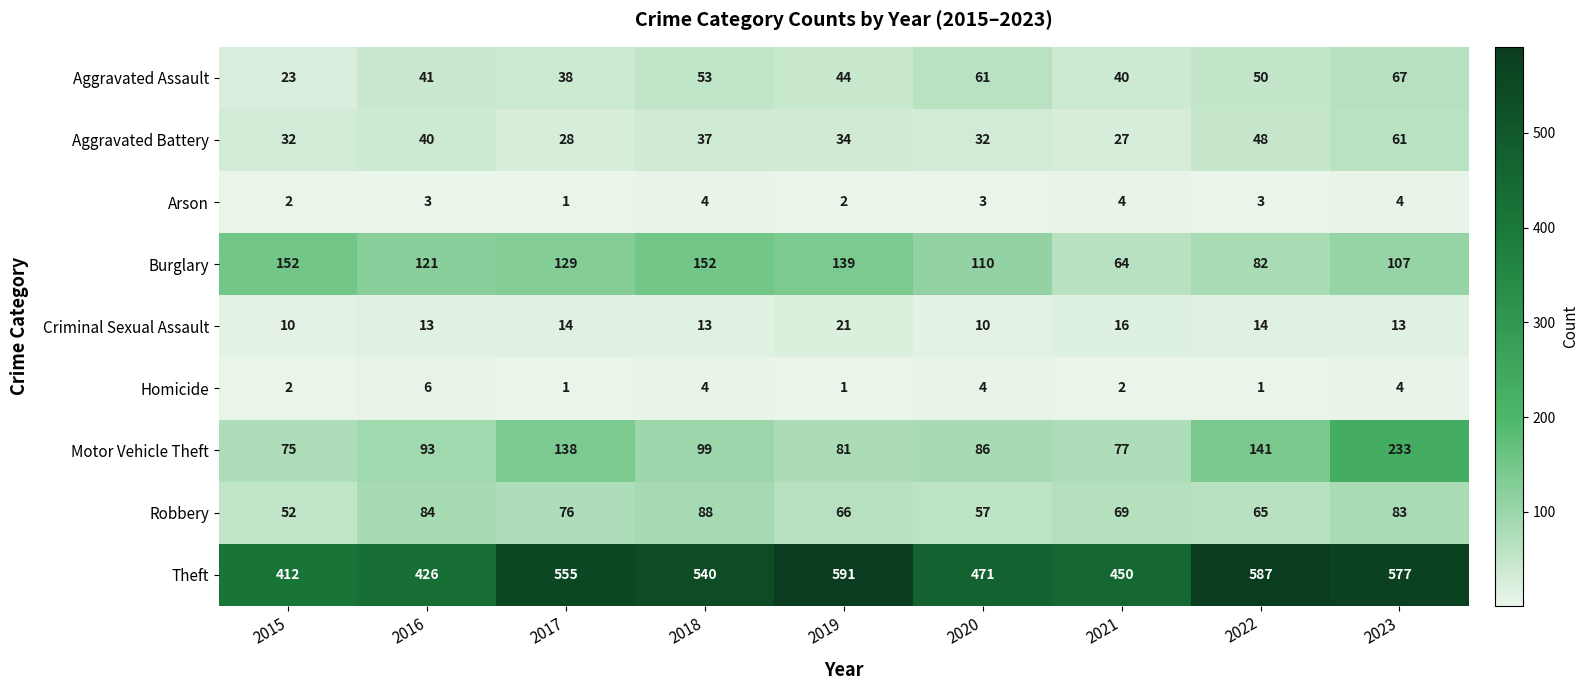

At which category does the chart reach its peak across all series?

2019